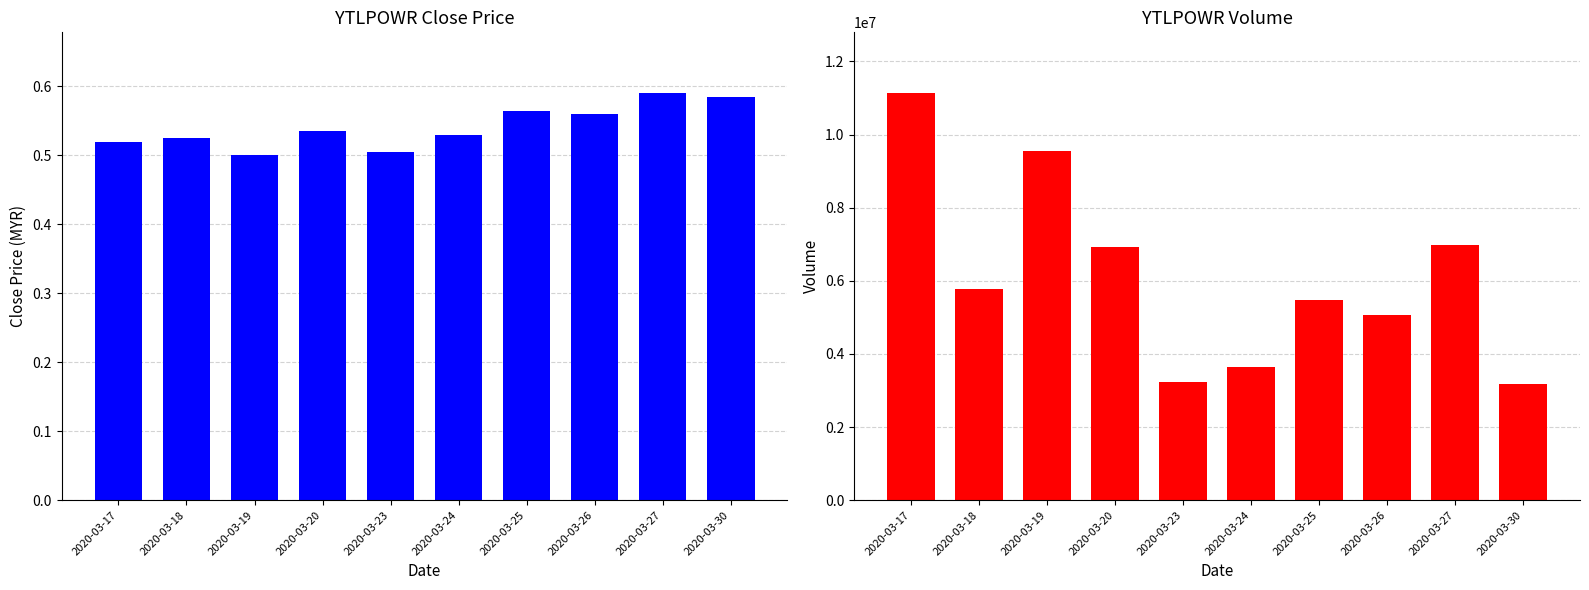

What is the average value of the close series?

0.5